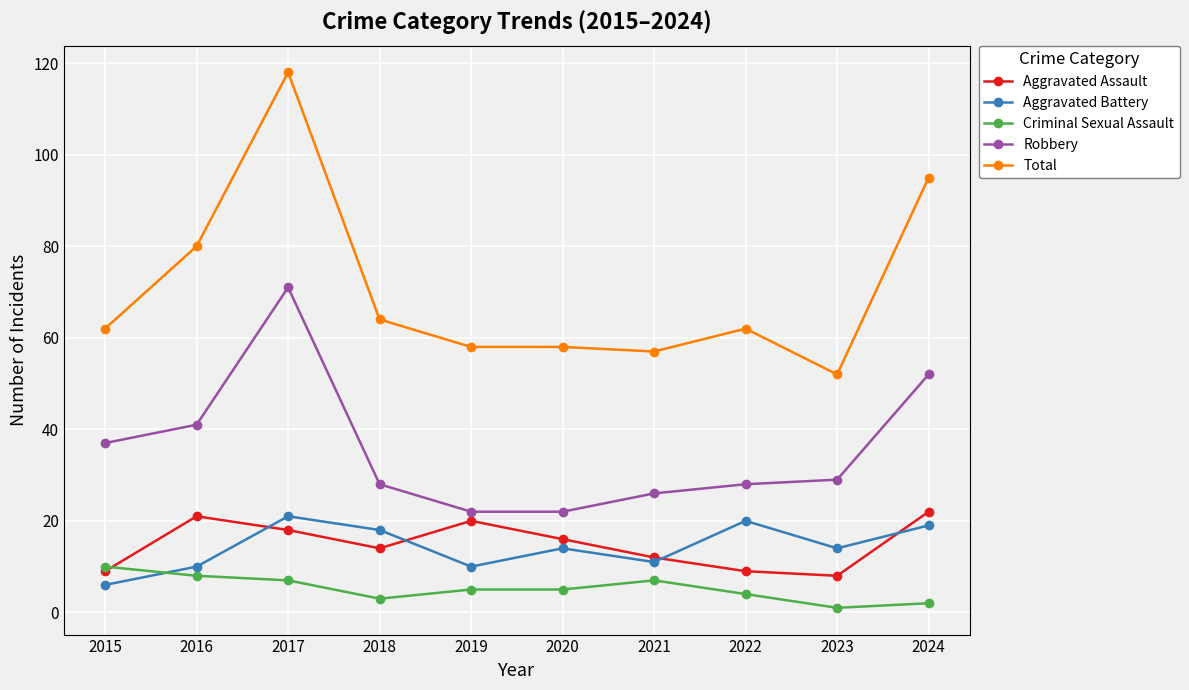

True or false: Aggravated Battery has more than 1 interior local peaks.

True